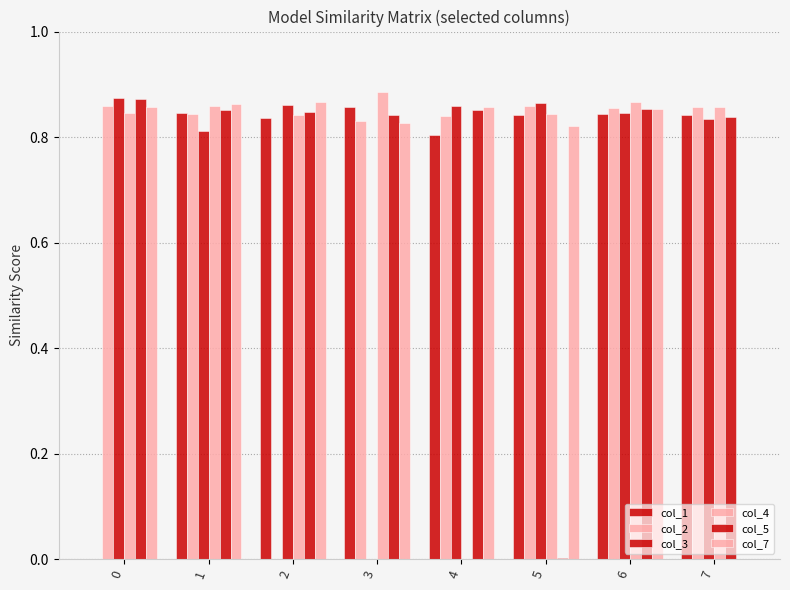

What is the value of the col_5 bar at the 1st from the left?

0.9